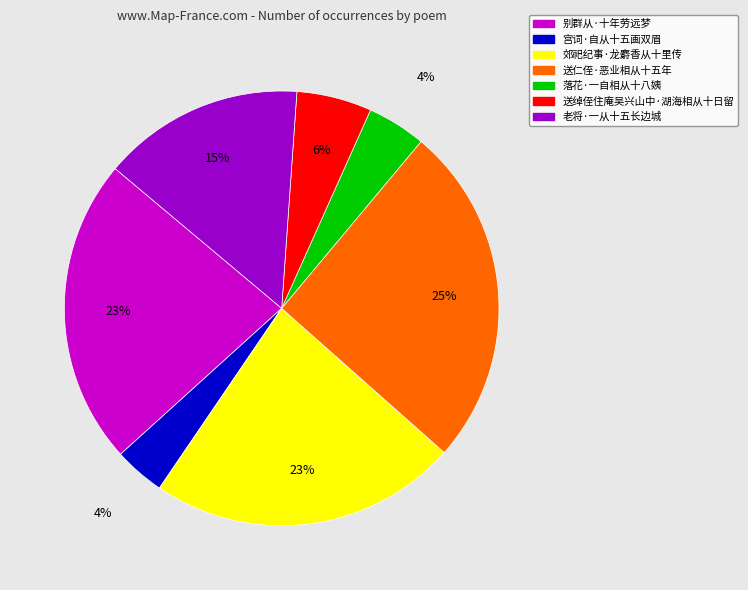

To the nearest percent, what portion does 落花·一自相从十八姨 represent?

4%